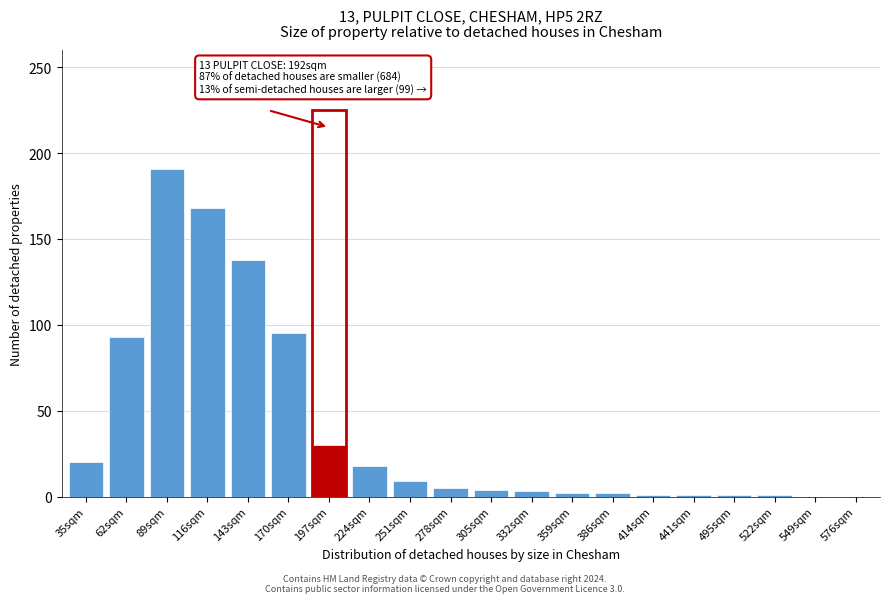

Approximately how many times larger is the value at 143sqm compared to 116sqm?

0.8